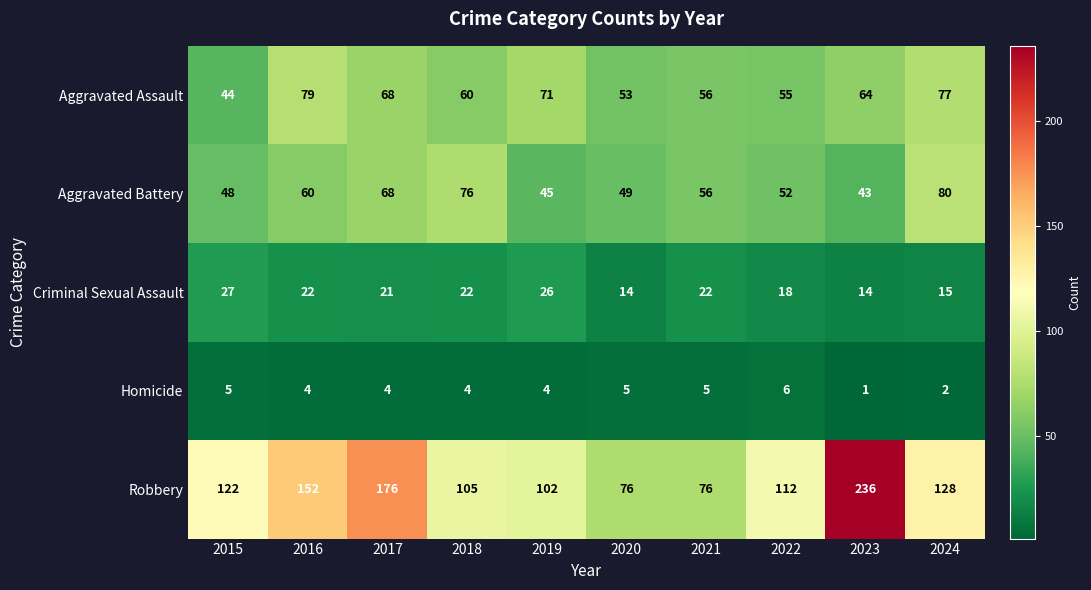

True or false: Aggravated Battery has a value of 109 at 2024.

False